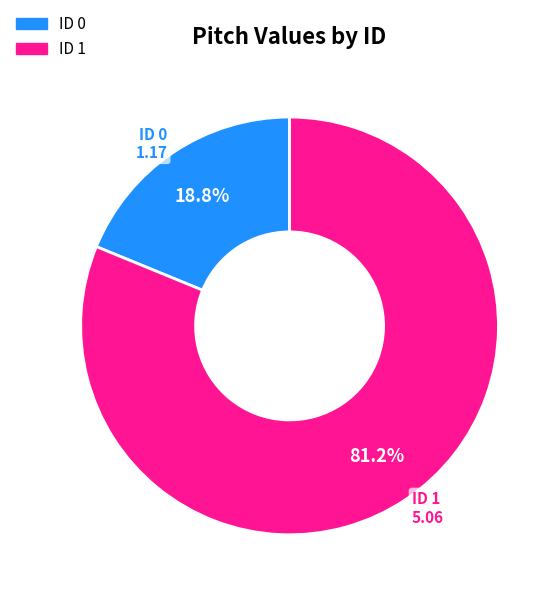

Does any single category account for the majority?

Yes